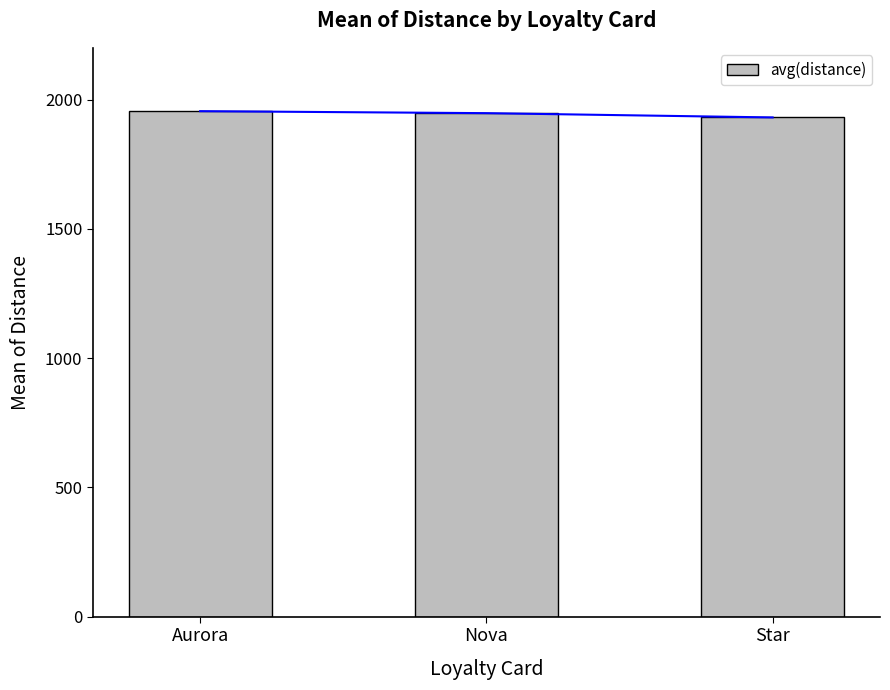

Does the chart contain any negative values?

No